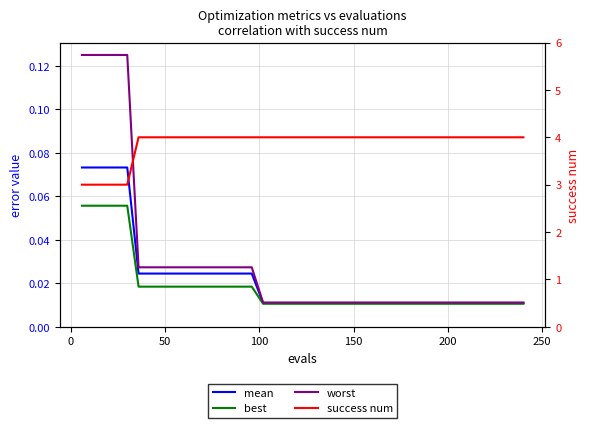

At how many categories does at least one series exceed 1?

40